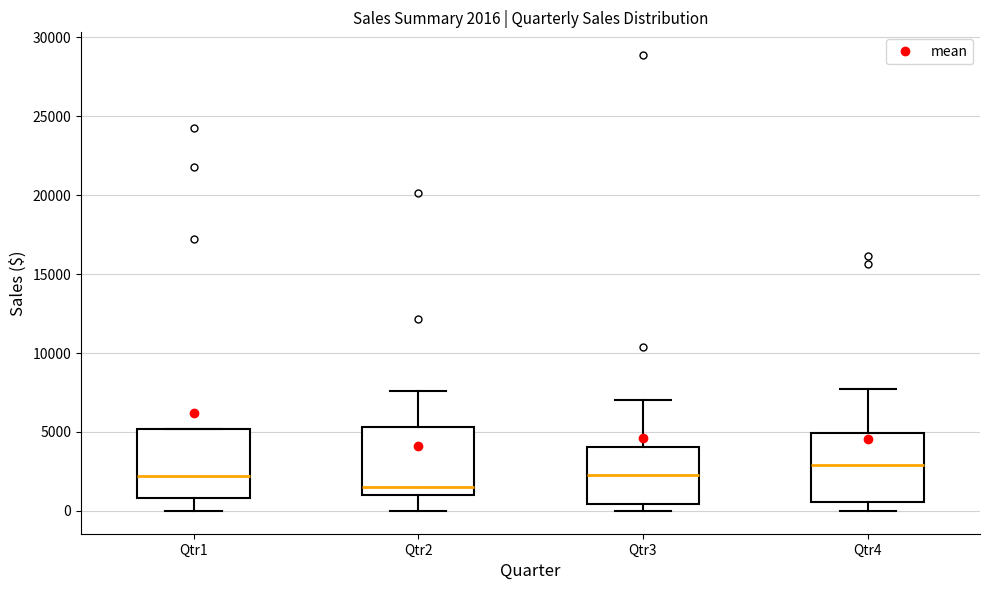

Which box has the highest median line?

Qtr4